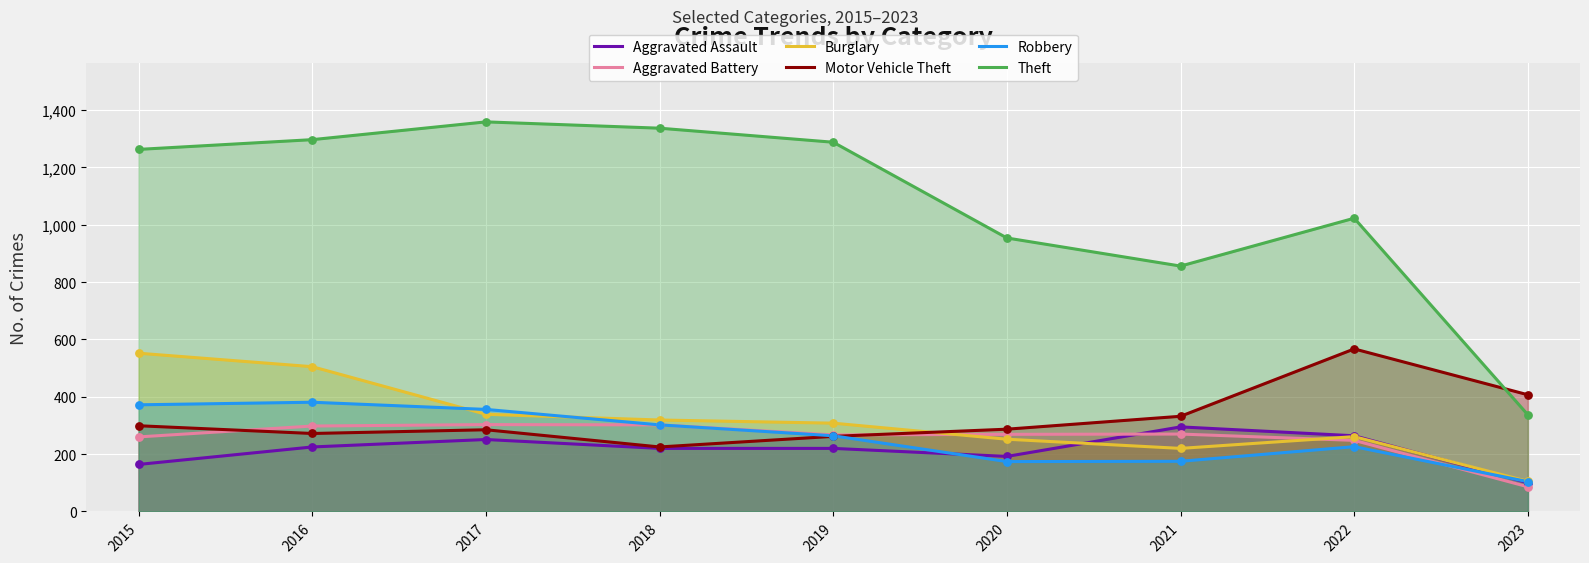

What is the total value across all series at 2022?

2589